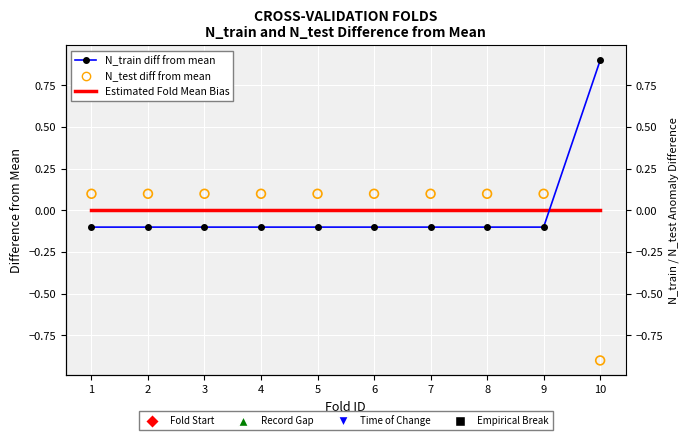

At which category is the sum across all series the highest?

1